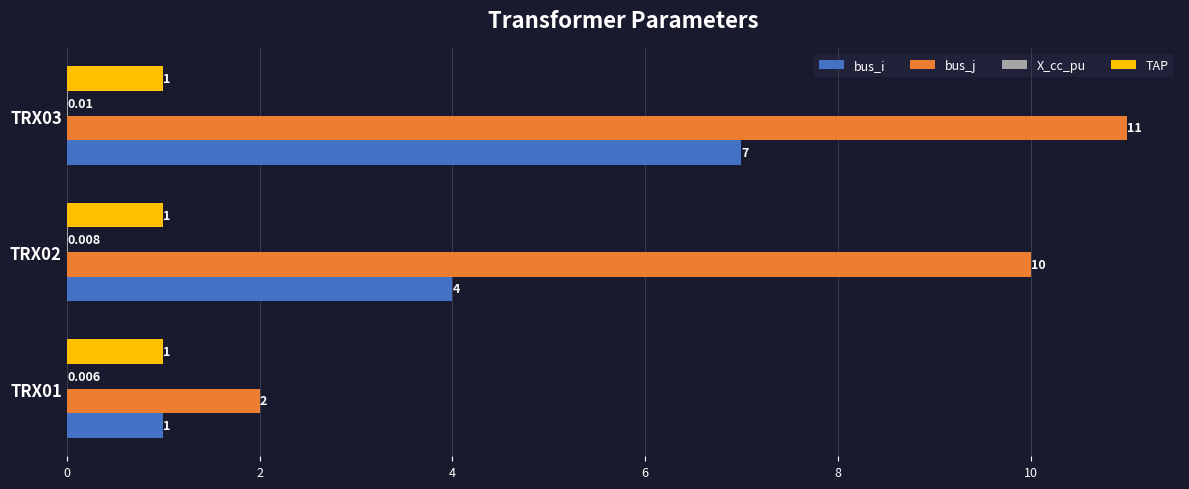

Is the value of bus_j at TRX03 greater than the value of bus_i at TRX02?

Yes